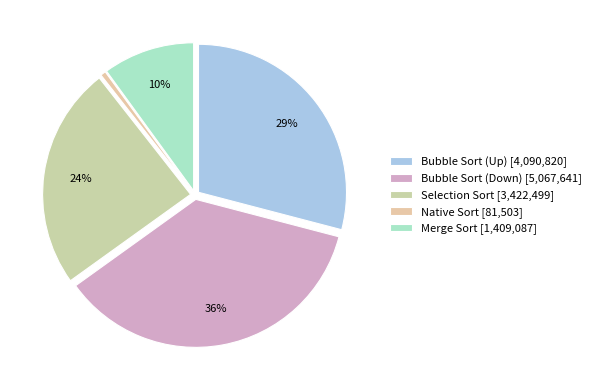

How many slices are in this pie chart?

5